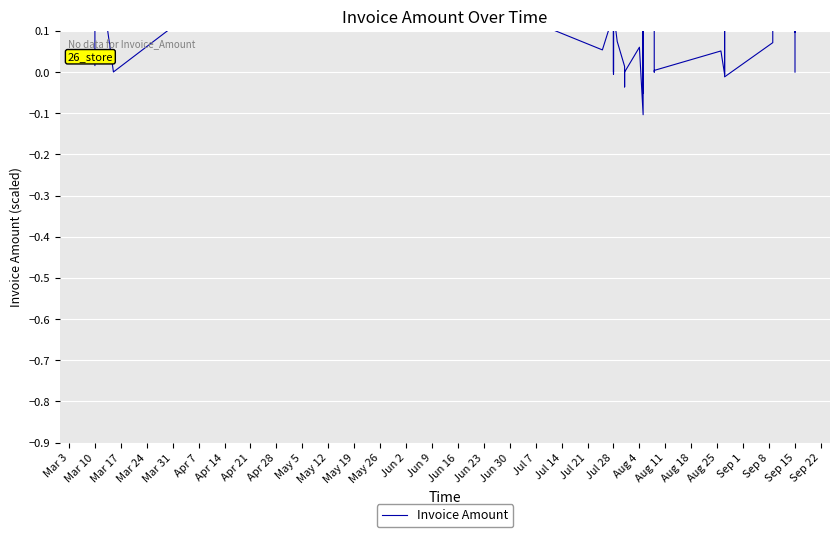

How many lines are shown in the chart?

1